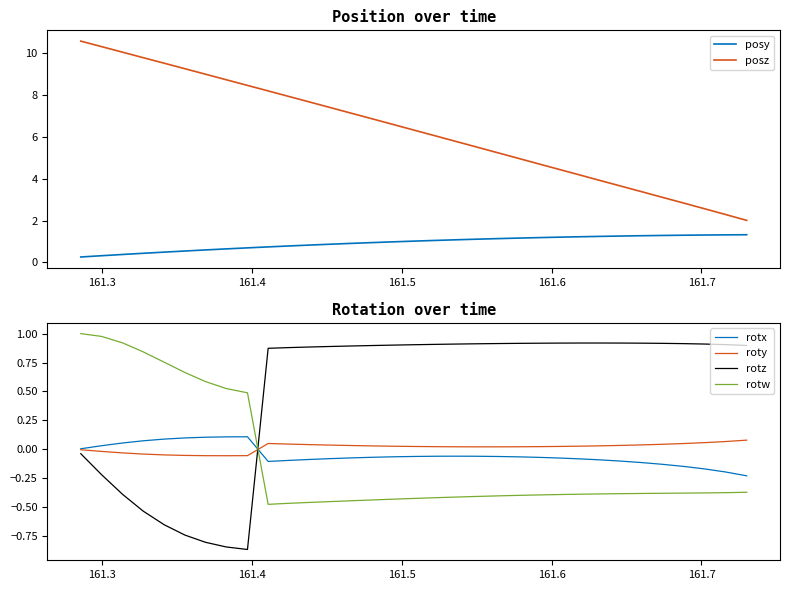

True or false: rotx and rotw cross at least once.

True